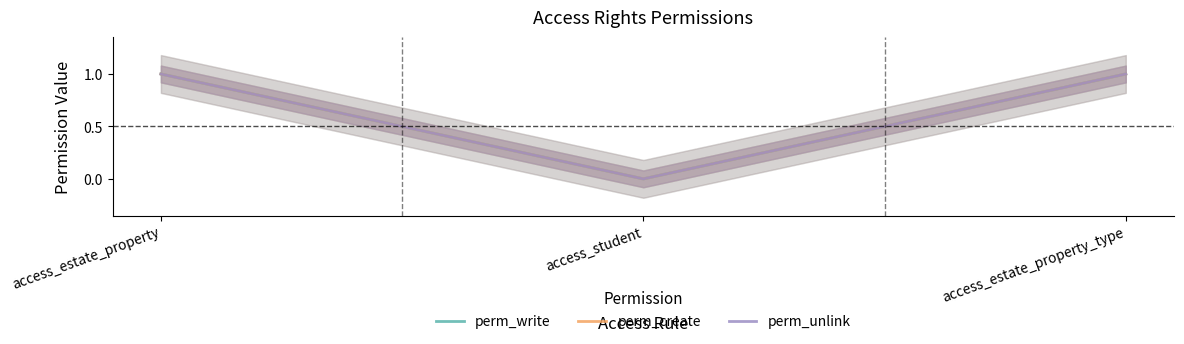

At which category does the chart reach its peak across all series?

access_estate_property